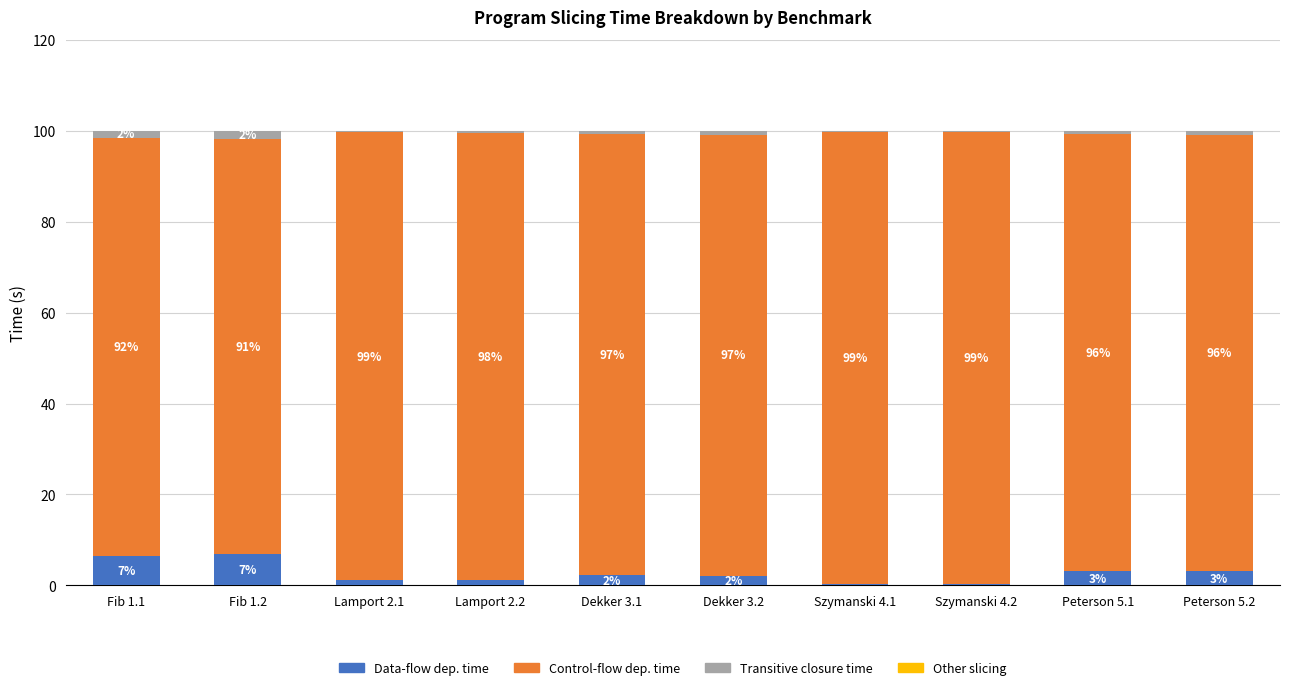

What is the highest value of the Data-flow dep. time series?

6.9